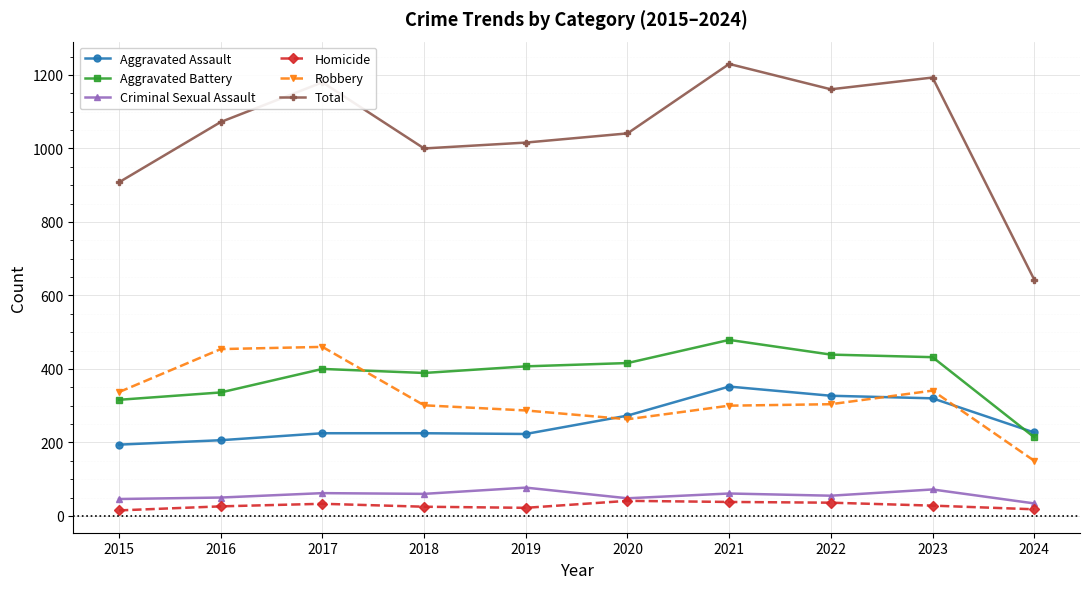

True or false: Criminal Sexual Assault has more than 0 points higher than both neighbors.

True